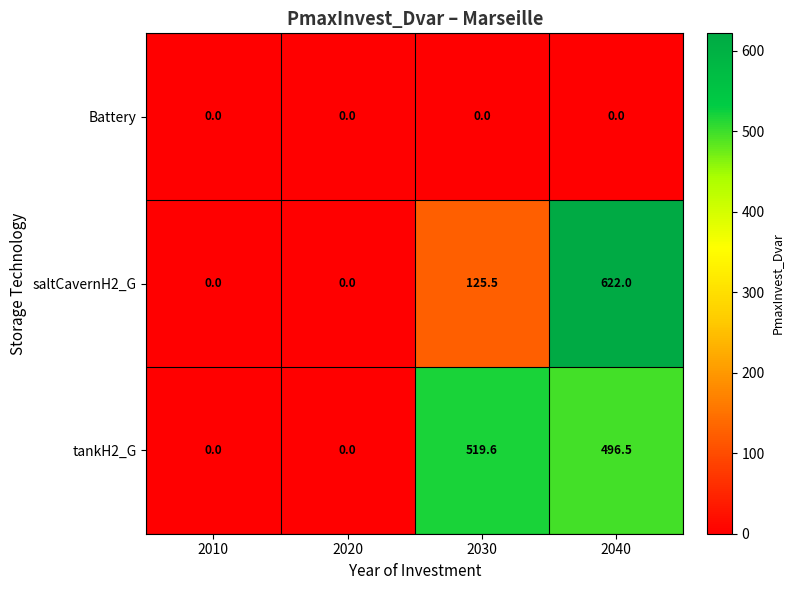

Reading left to right, extract all data points from this chart.

Battery: 0.0	0.0	0.0	0.0
saltCavernH2_G: 0.0	0.0	125.5	622.0
tankH2_G: 0.0	0.0	519.6	496.5